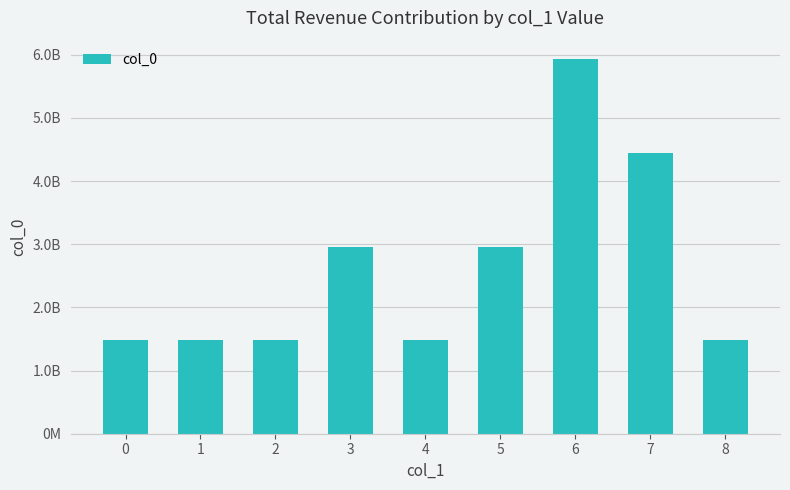

Does the chart contain any negative values?

No